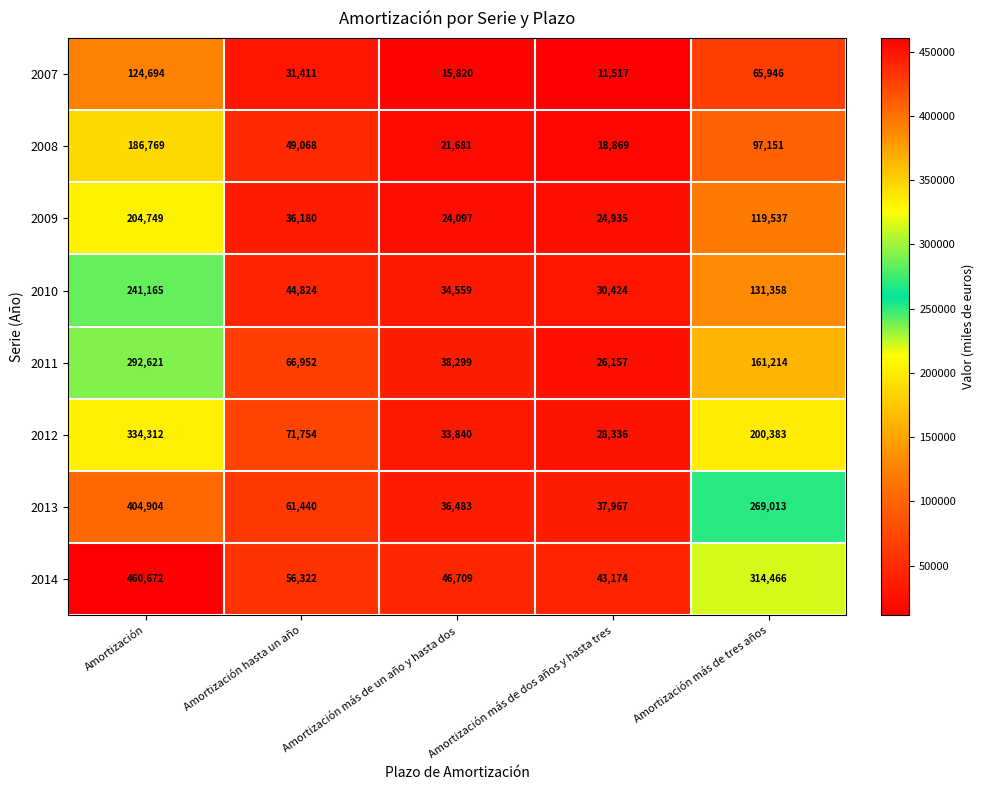

At how many categories does at least one series exceed 90802?

2